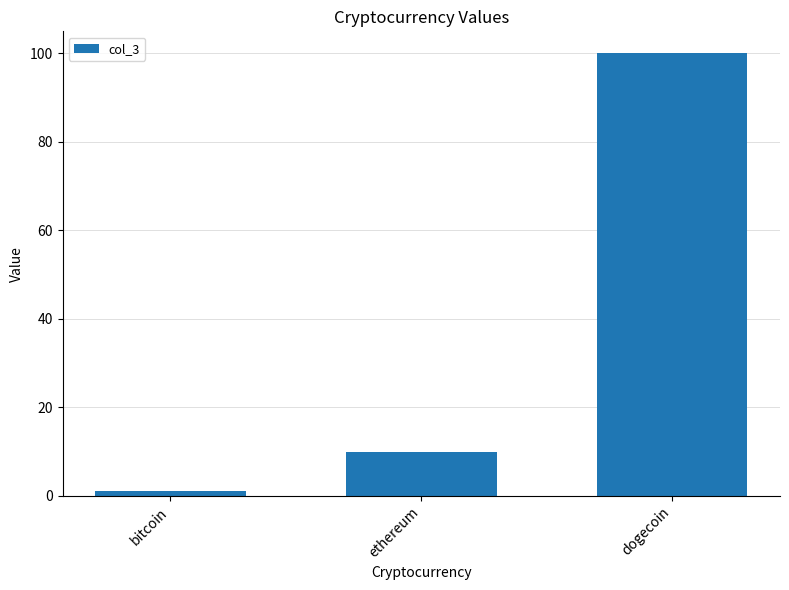

What is the value of the 1st bar from the left?

1